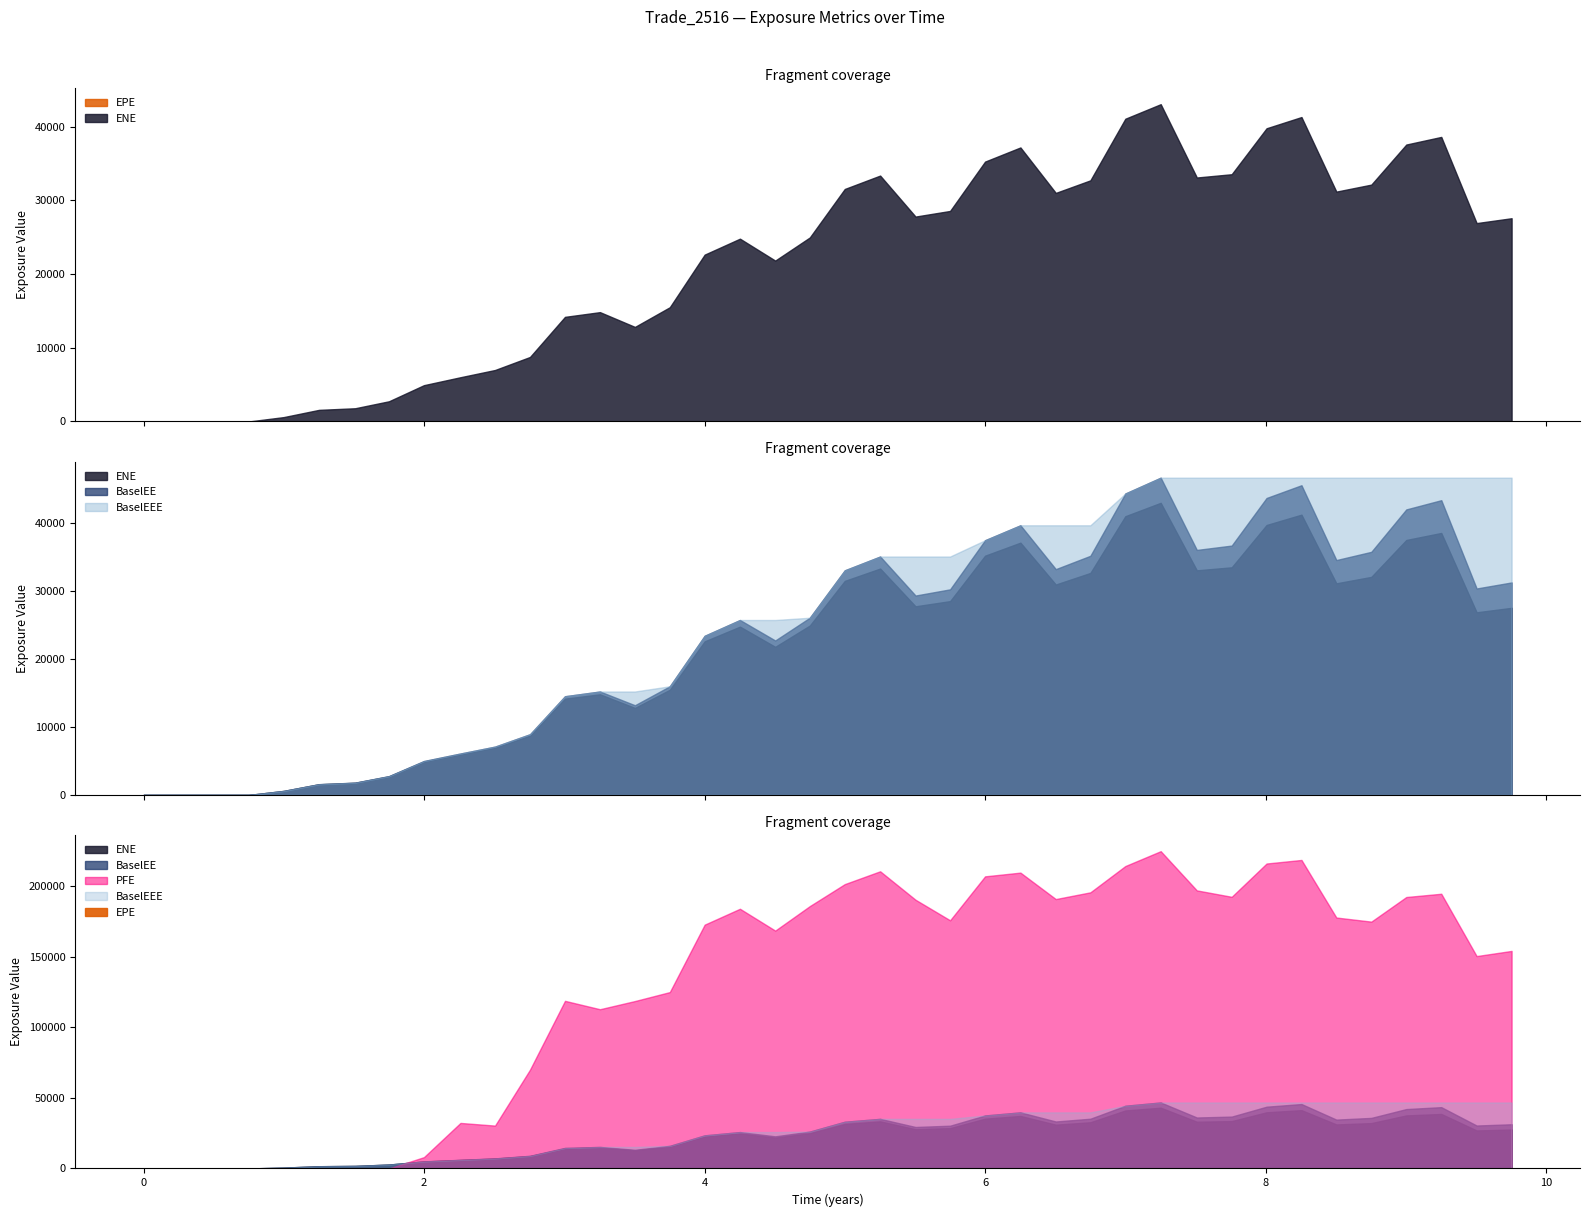

At 3.50273, list the series in order from smallest to largest.

EPE, ENE, BaselEE, BaselEEE, PFE